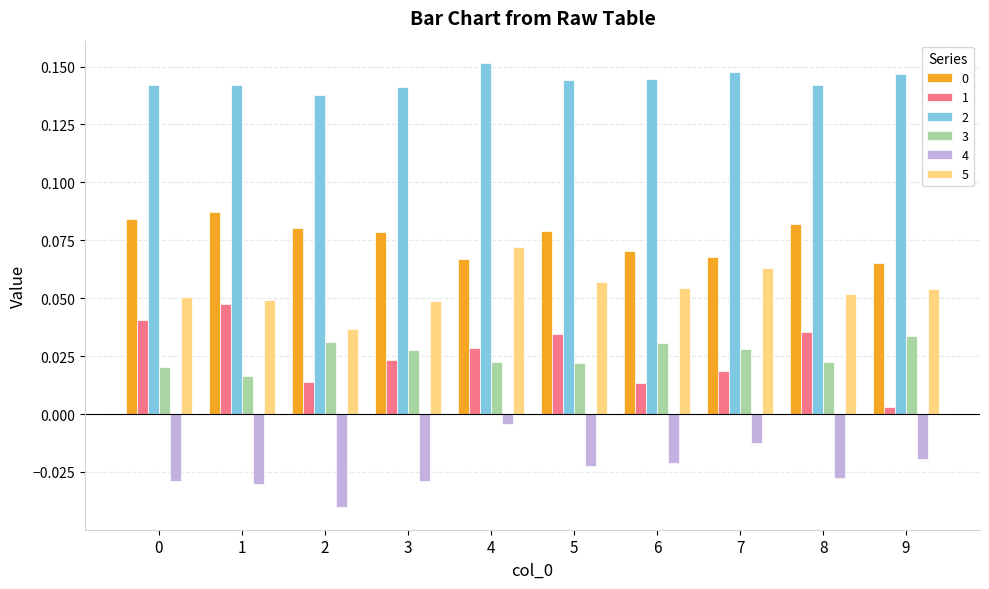

Where is 5 nearest to the value 0?

2